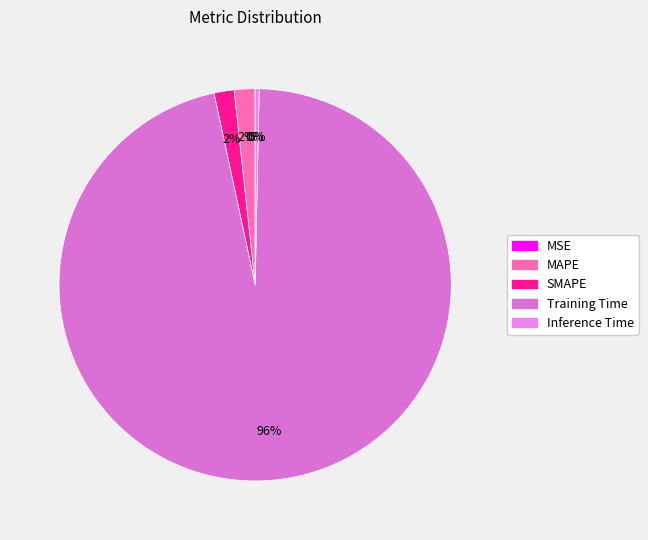

Rank the categories by value from lowest to highest.

MSE, Inference Time, SMAPE, MAPE, Training Time